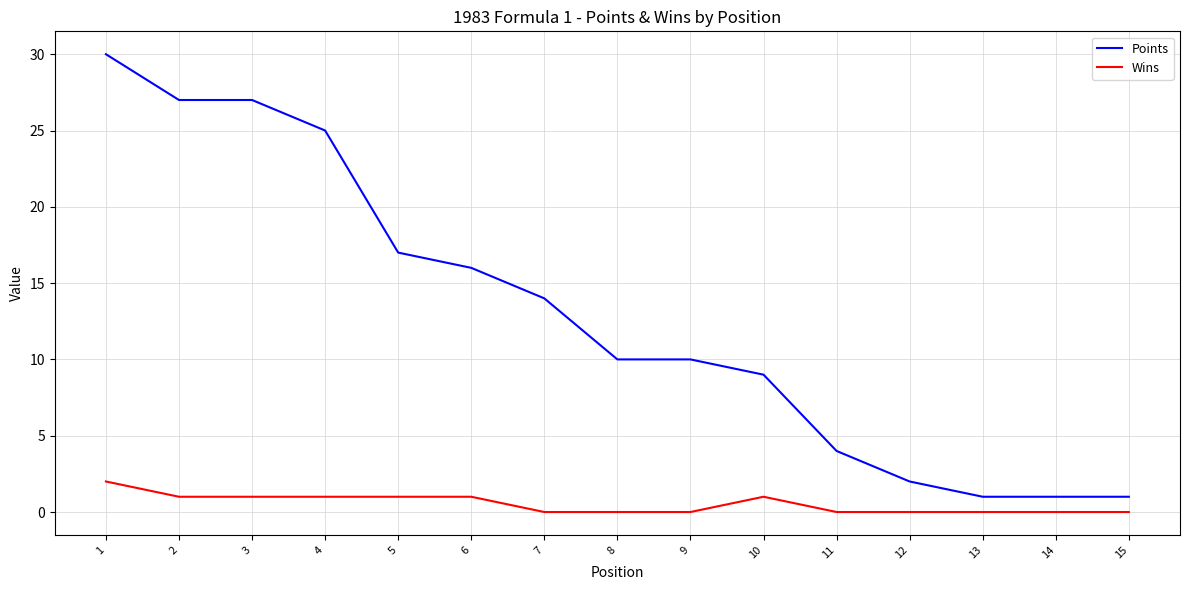

True or false: Points and Wins cross at least once.

False